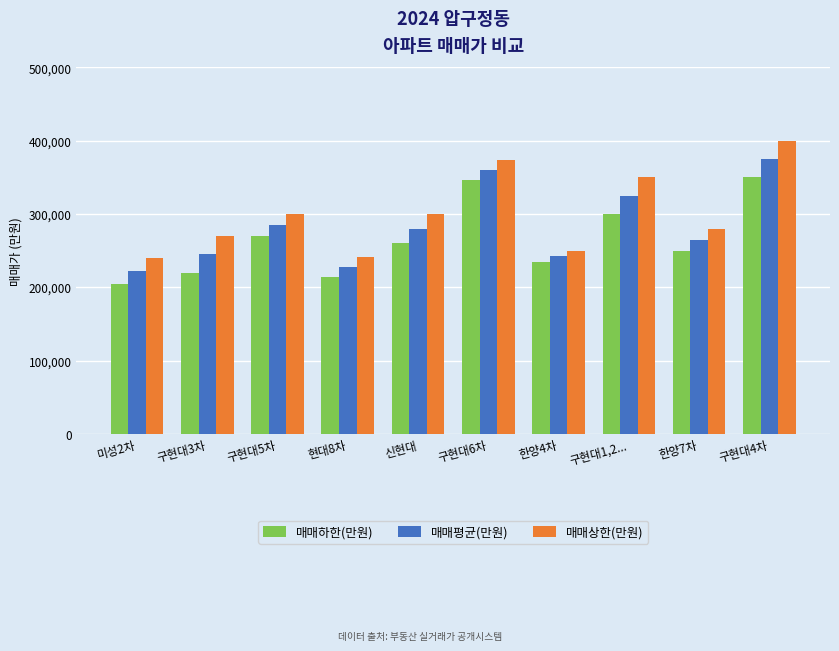

What is the value of the 매매평균(만원) bar at the 9th from the left?

265000